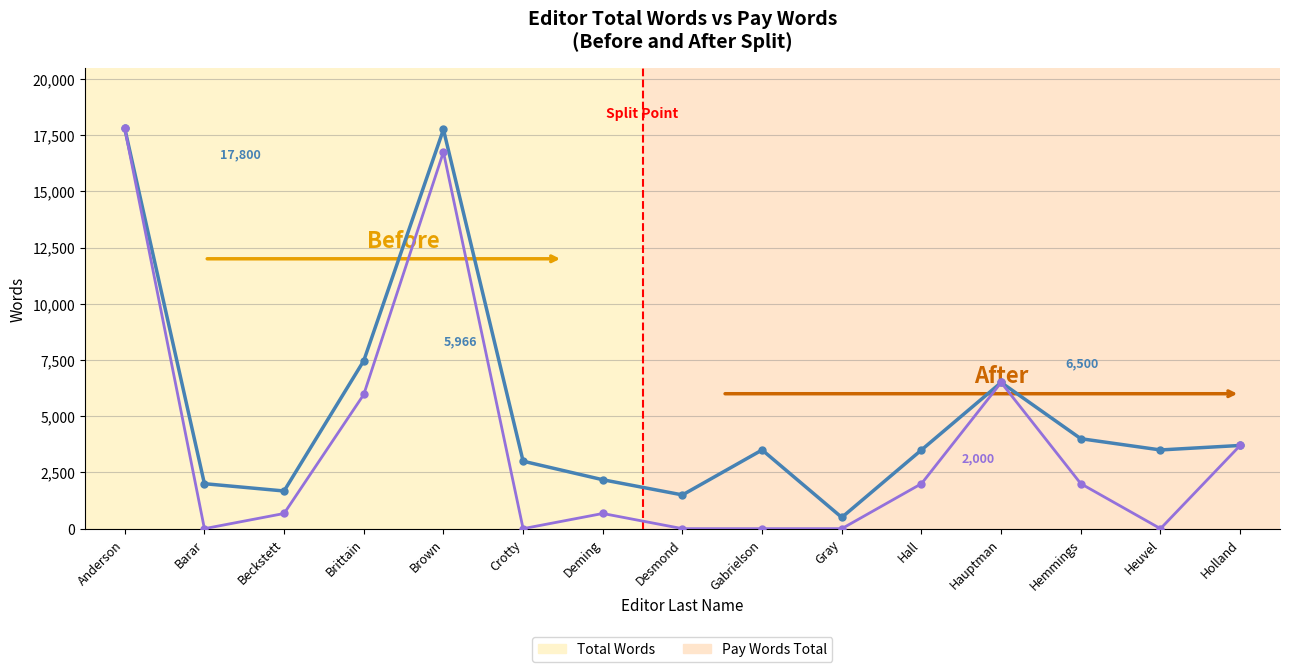

At which category is the sum across all series the highest?

Anderson